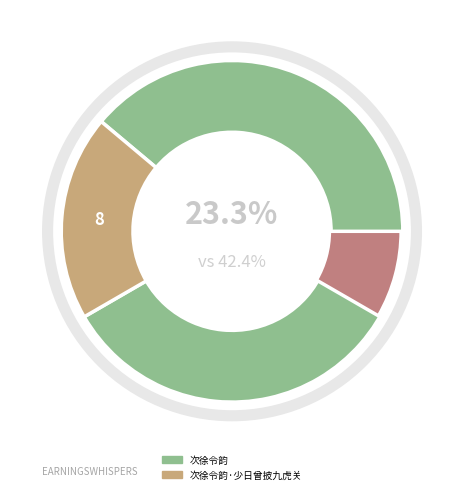

What is the change in value from 次徐令韵 to 次徐令韵·少日曾披九虎关?

-675281